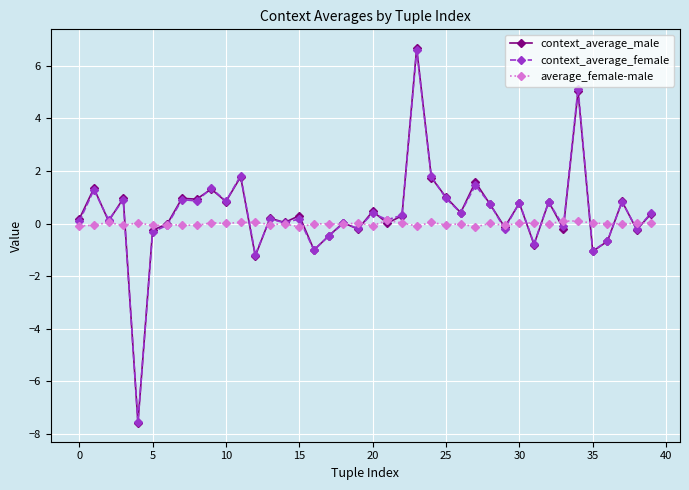

What is the maximum value for context_average_male?

6.7